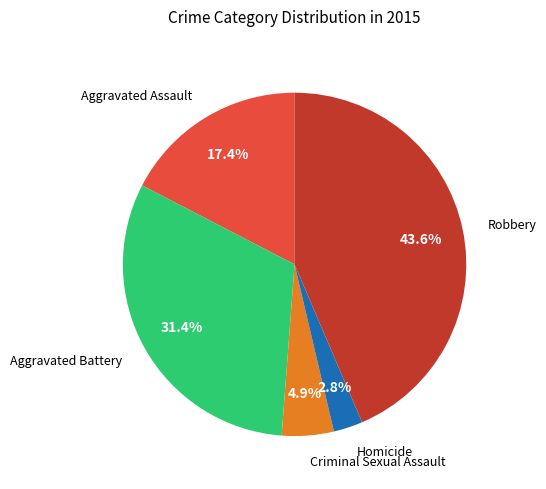

Is there a majority slice in this chart?

No